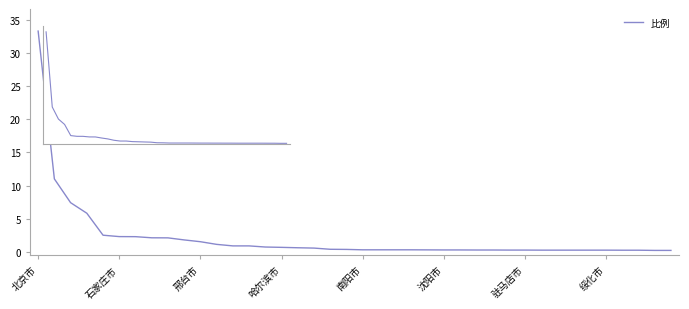

Is this an area chart (filled region under the line)?

No